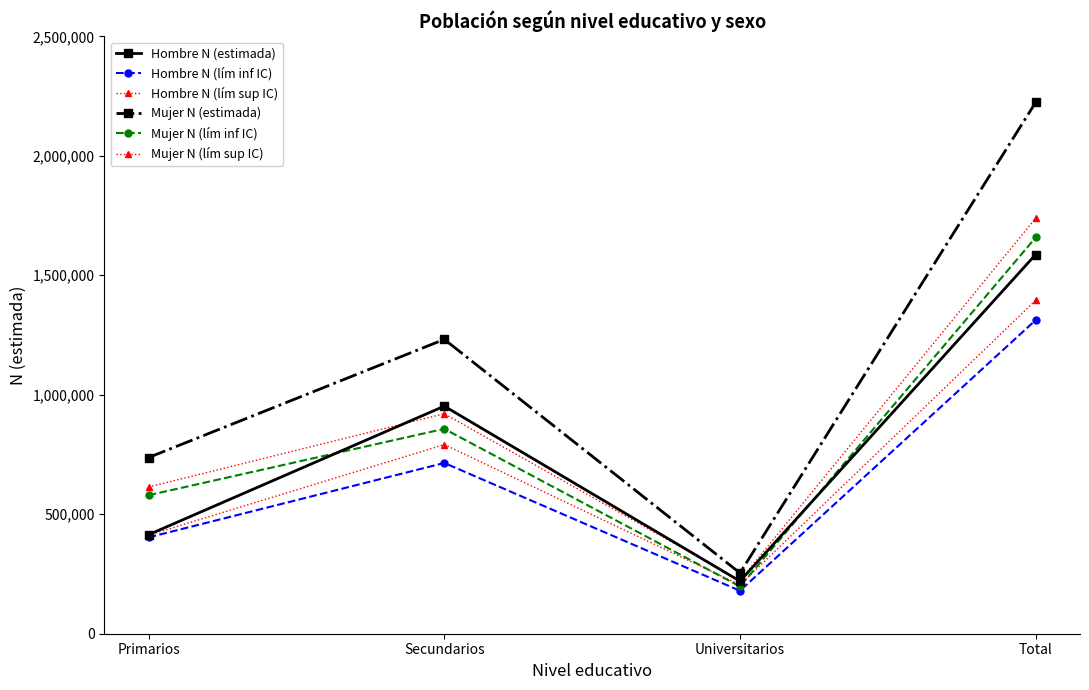

Which series has the widest spread of values?

Mujer N (estimada)